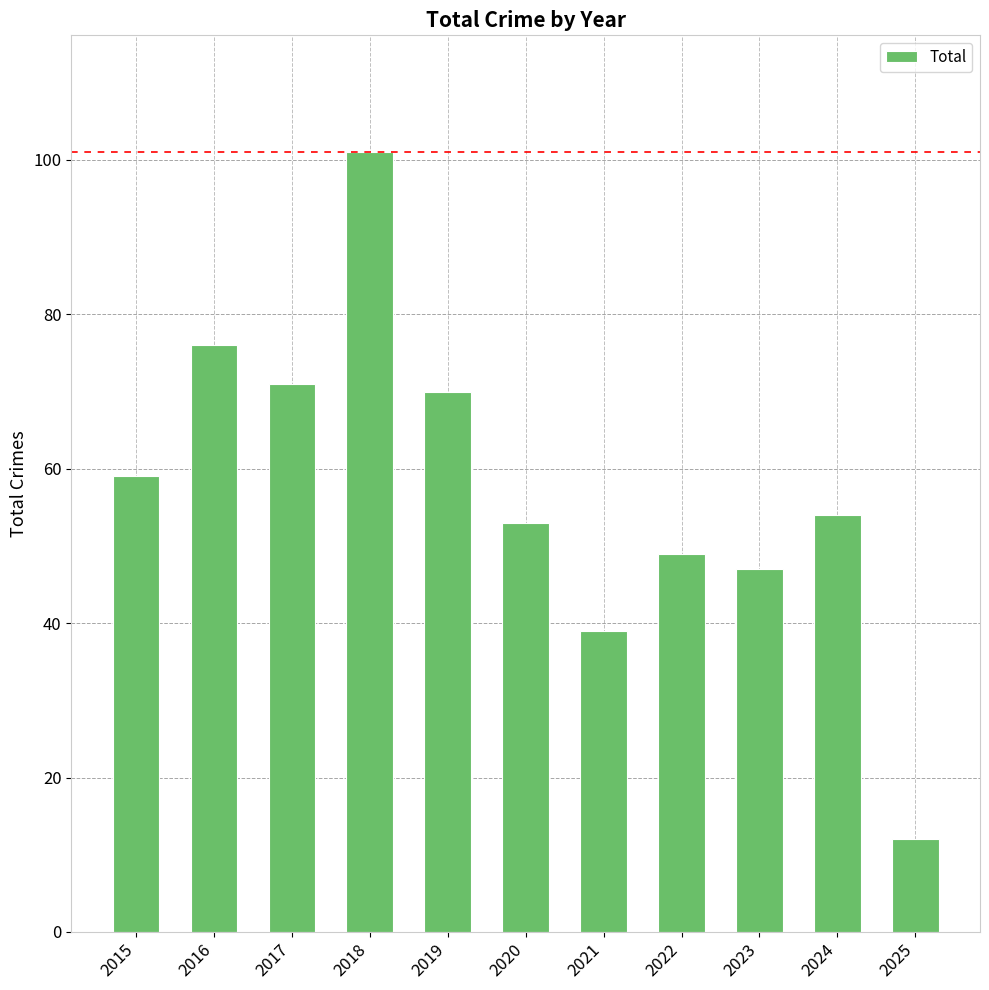

Which has a higher value, 2015 or 2018?

2018